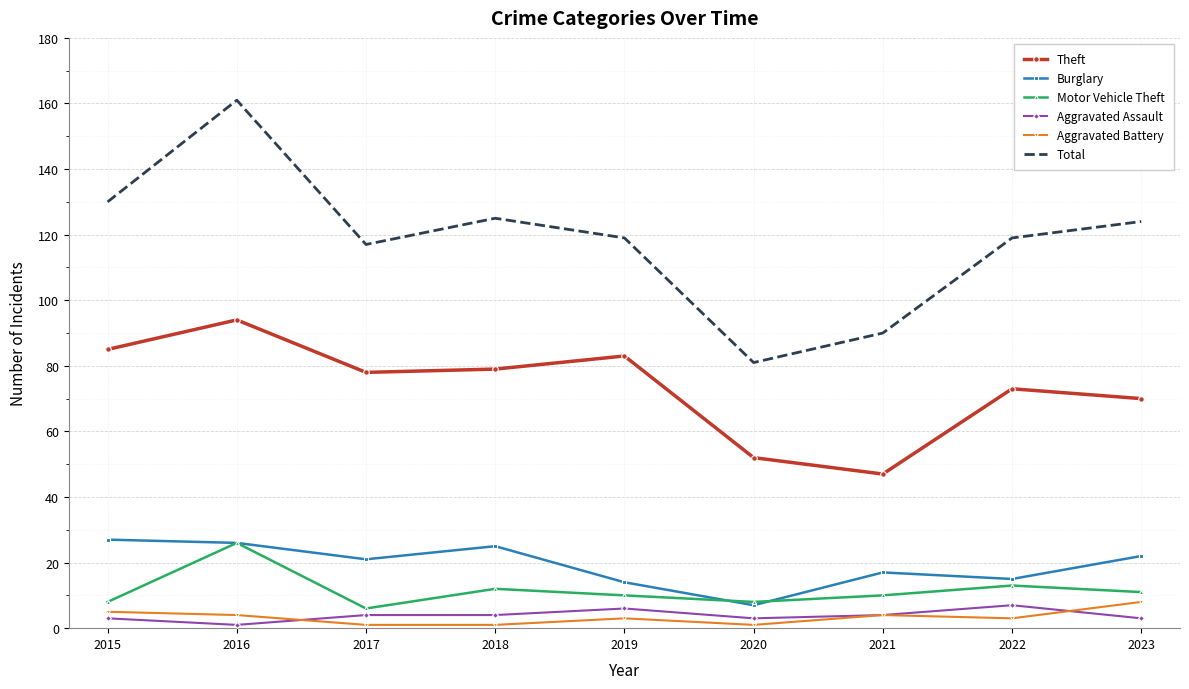

Which series changed the most between 2016 and 2017?

Total